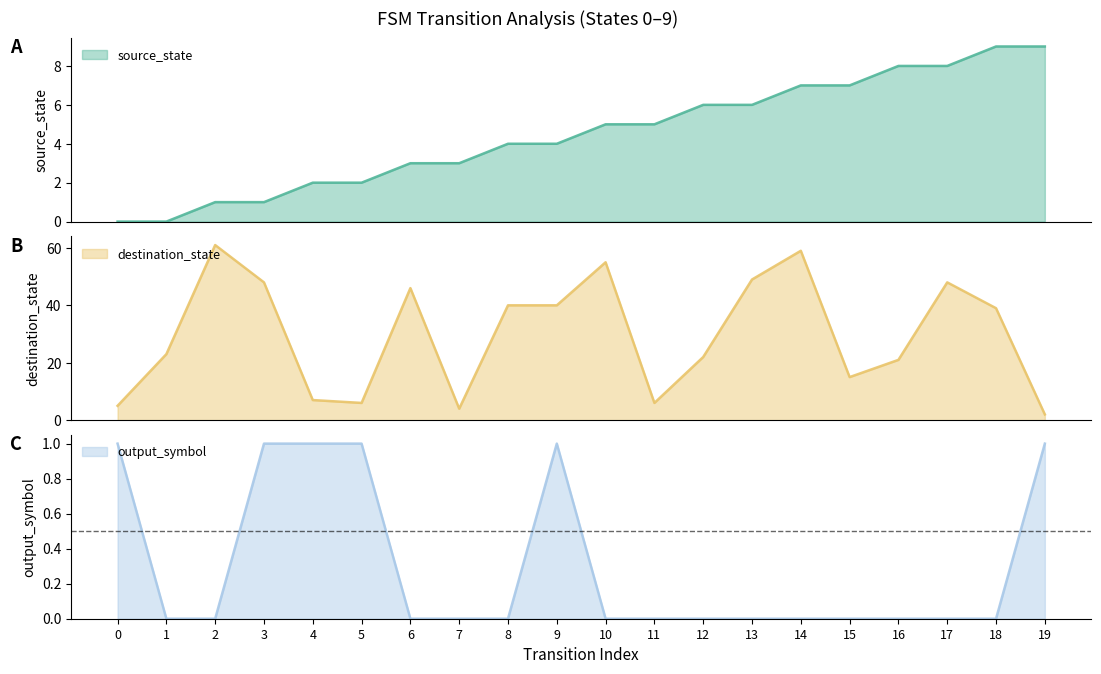

What is the greatest value displayed?

61